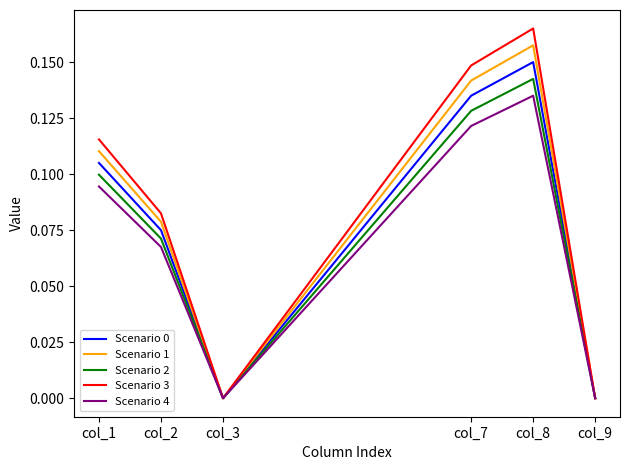

True or false: Scenario 2 has a value of 0.0 at col_2.

False